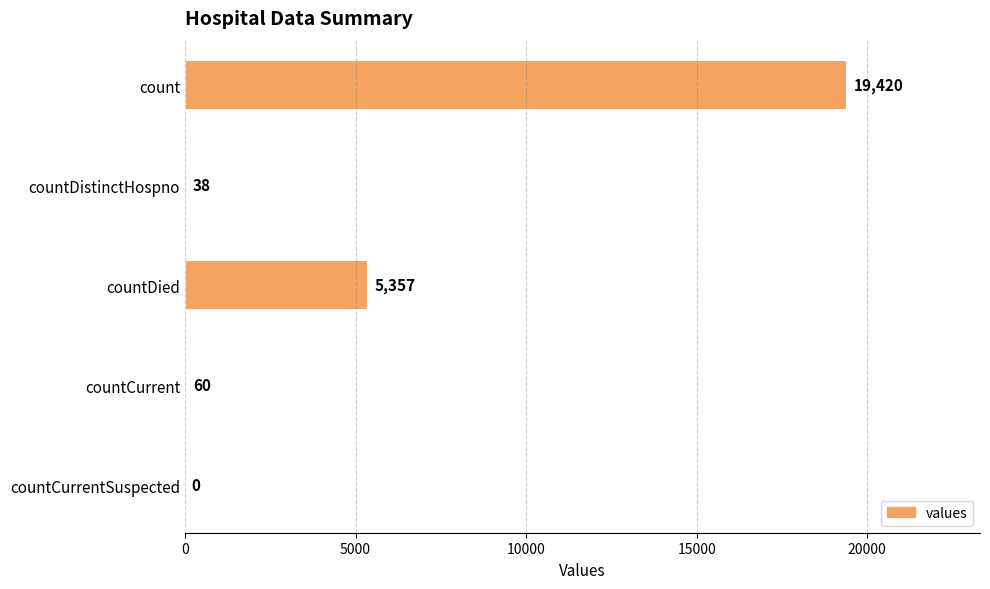

What is the average value?

4975